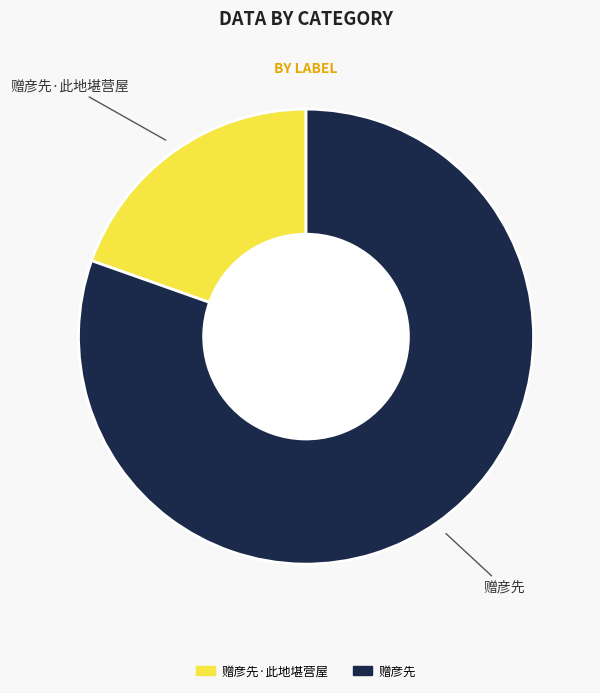

Which category has the biggest portion of the pie?

赠彦先